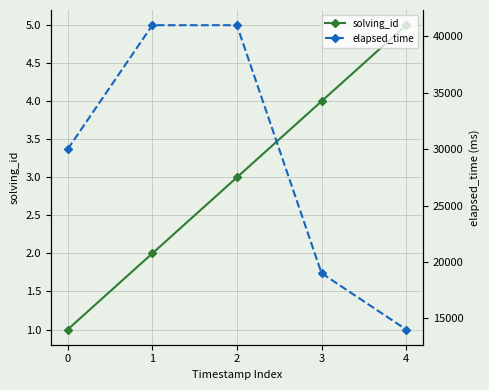

Is it true that solving_id equals 2 at 1?

True